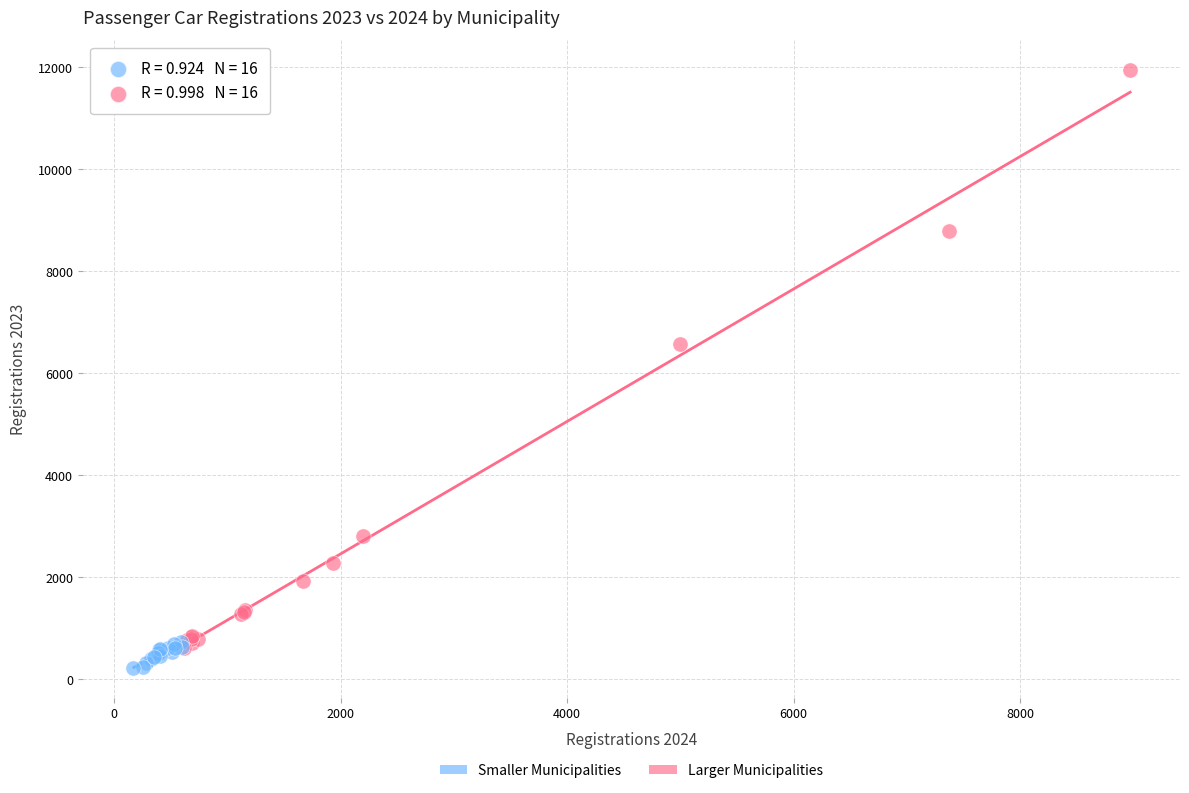

What are all the series names shown in the legend?

Smaller Municipalities, Larger Municipalities